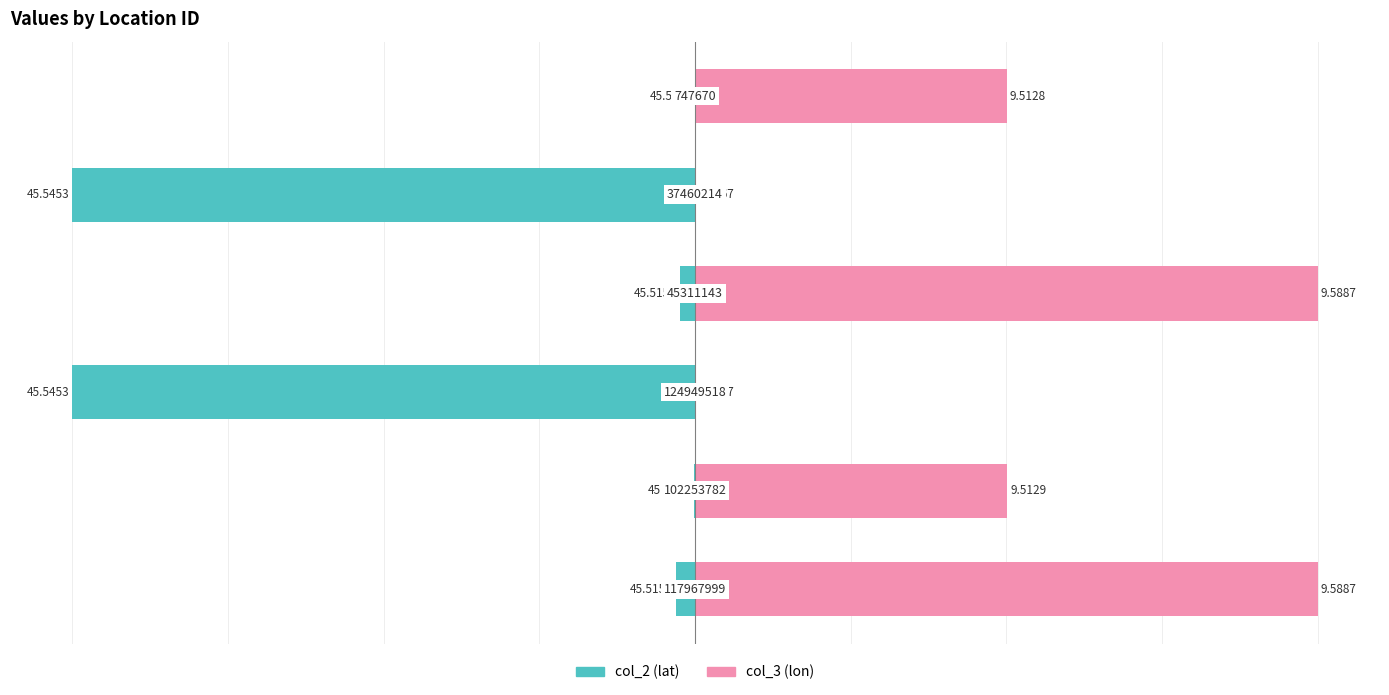

Are the bars grouped side by side (vs. stacked)?

Yes